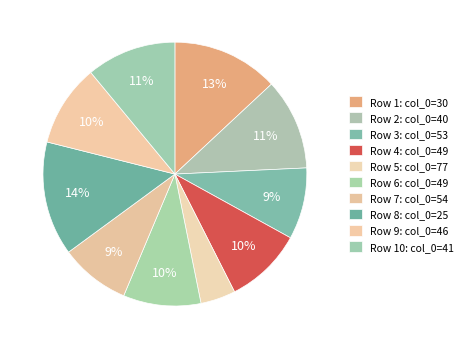

To the nearest percent, what is the difference between the largest and smallest slice percentages?

10%